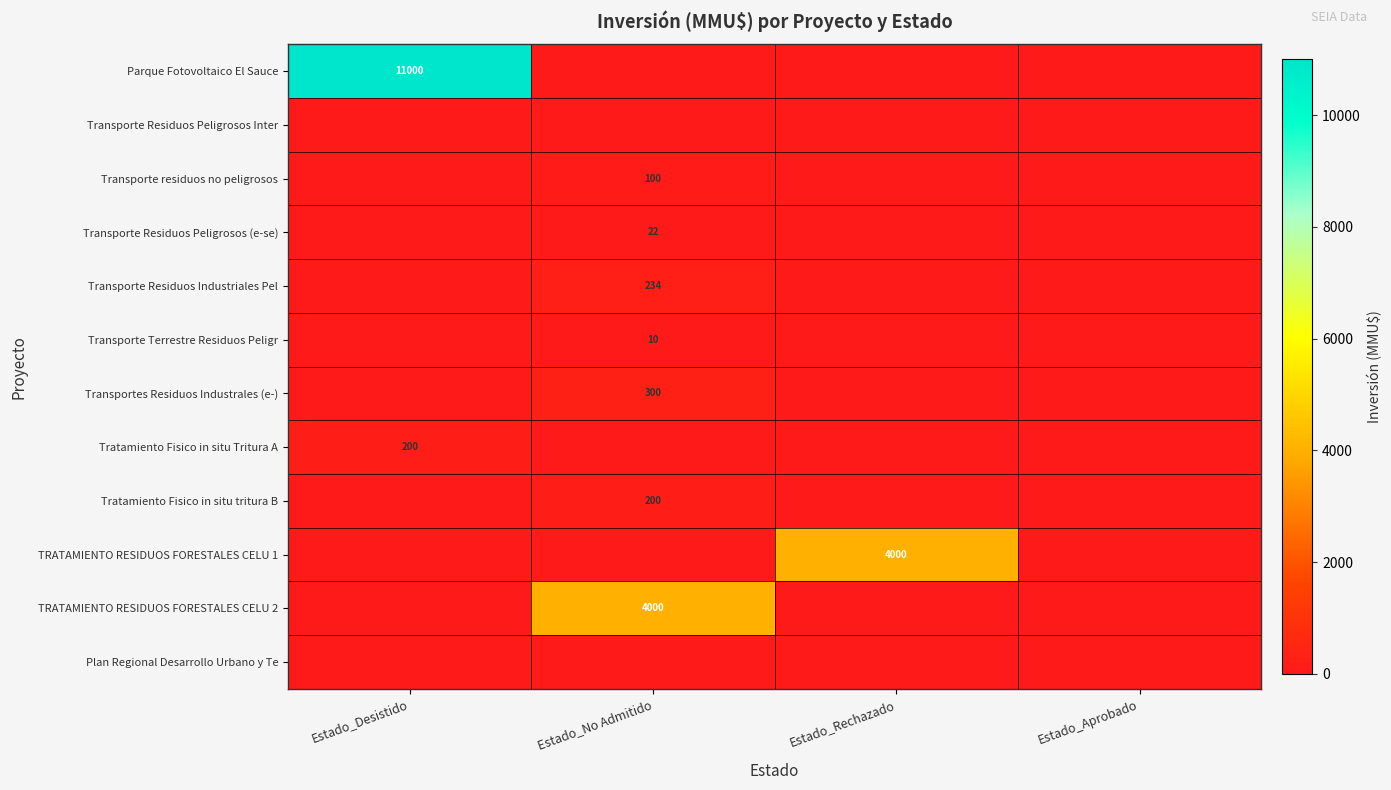

Which series changed the most between Estado_No Admitido and Estado_Rechazado?

TRATAMIENTO RESIDUOS FORESTALES CELU 1